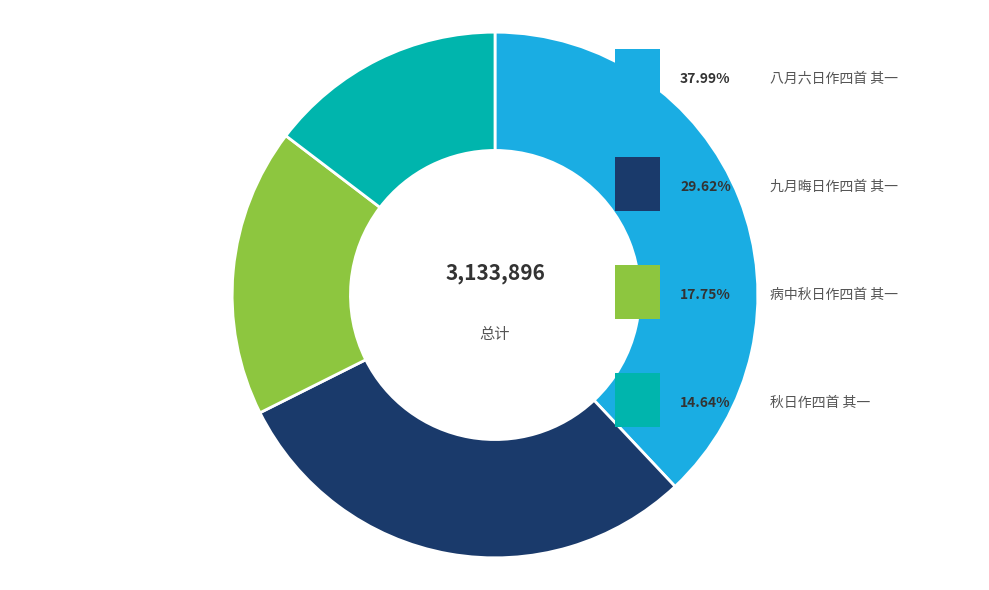

To the nearest percent, what is the difference between the largest and smallest slice percentages?

23%